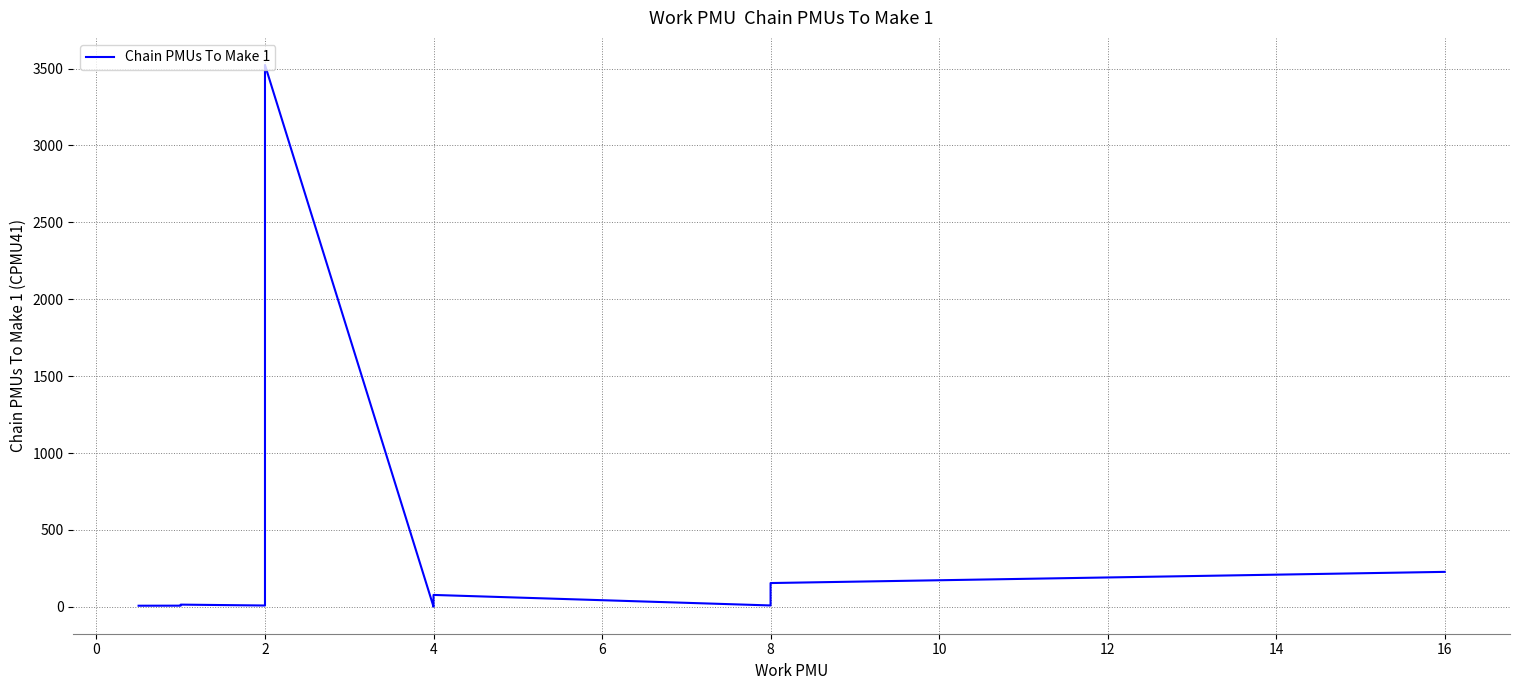

How many values are below 27?

9